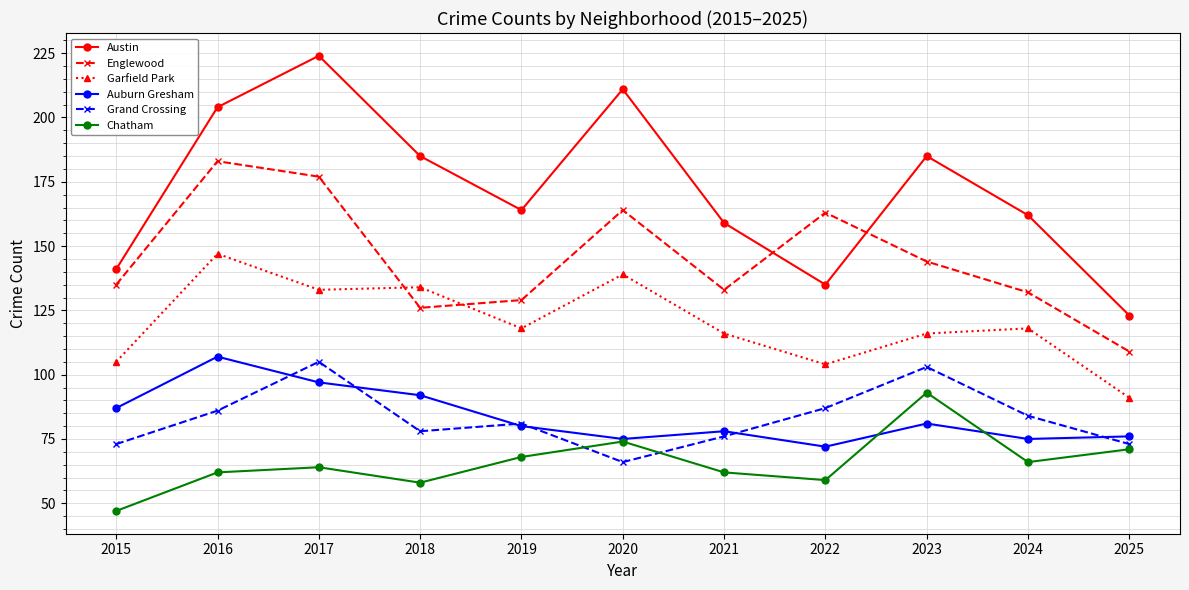

What is the difference between the maximum and minimum values in the Garfield Park series?

56